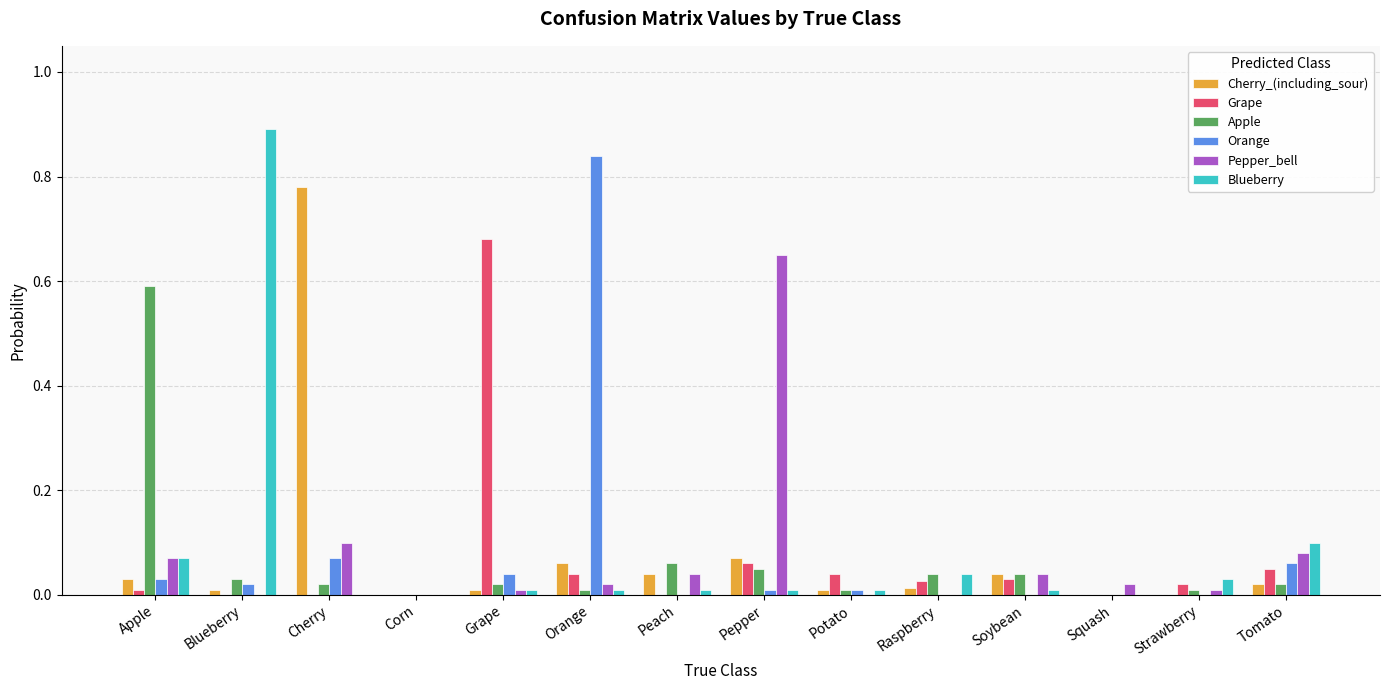

How many groups of bars are there?

14